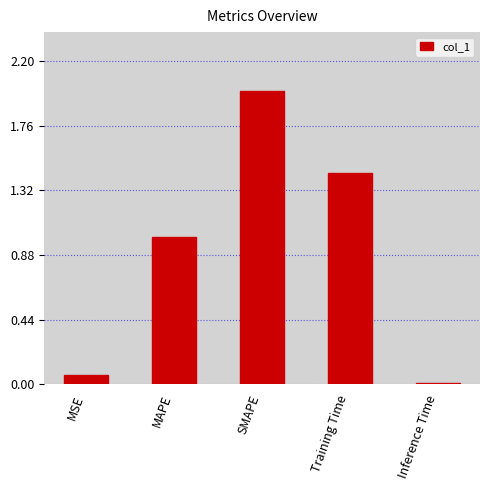

Does the chart contain stacked bars?

No